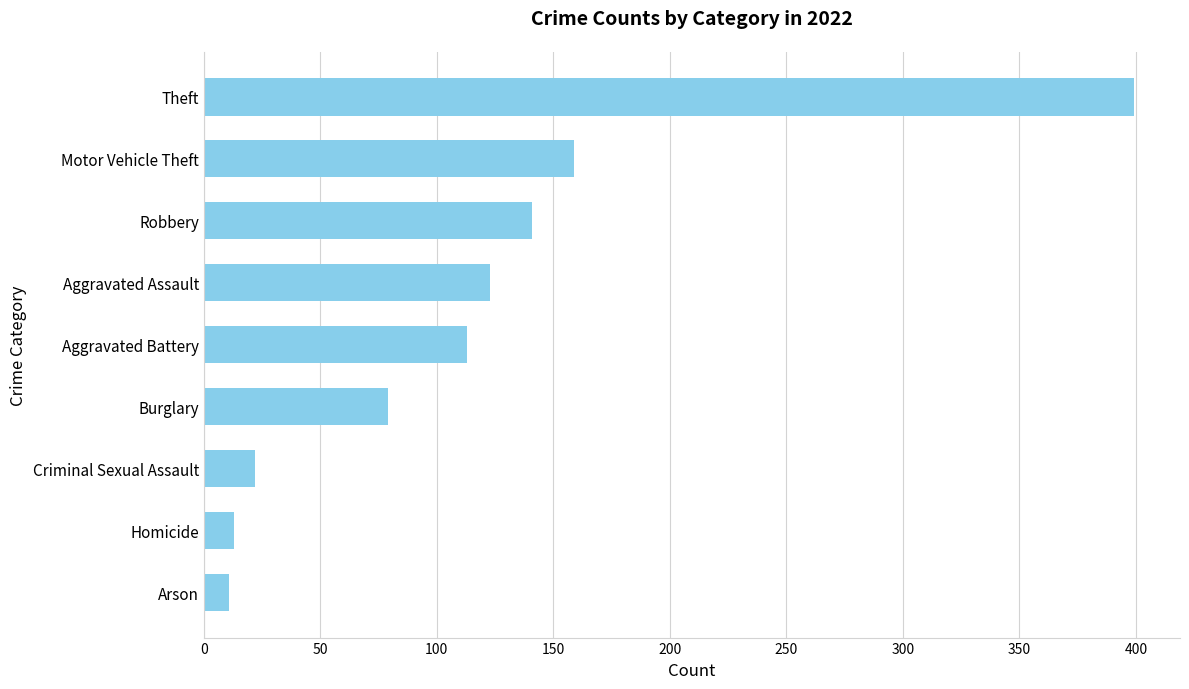

Reading bottom to top, transcribe all the data shown in this chart.

11	13	22	79	113	123	141	159	399